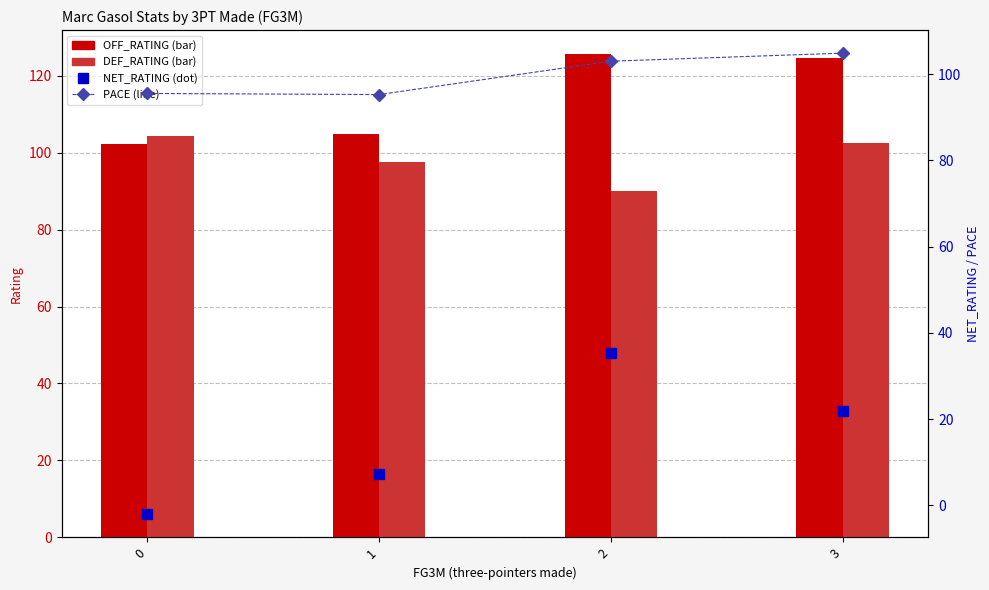

At how many categories does at least one series exceed 3?

4